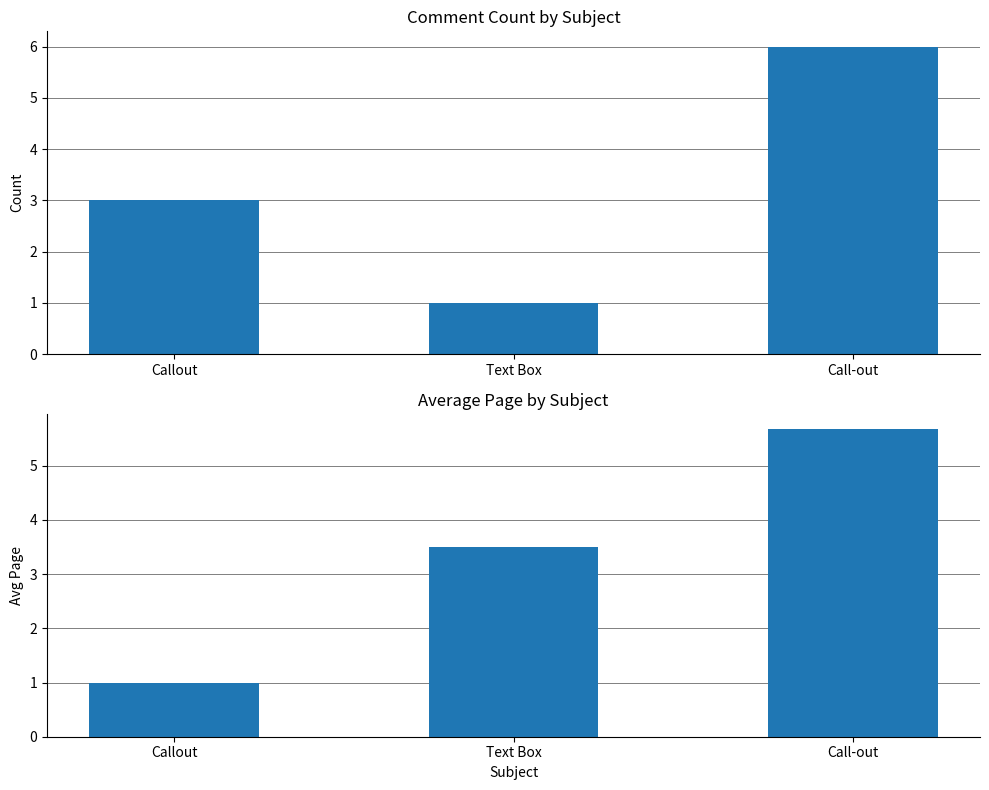

Reading left to right, transcribe all the data shown in this chart.

Count: 3.0	1.0	6.0
Avg Page: 1.0	3.5	5.7